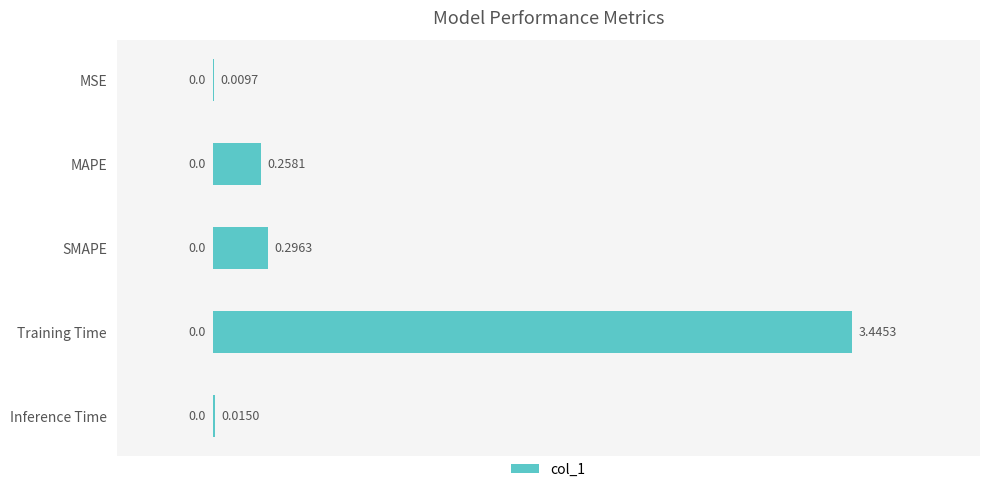

What is the change in value from Training Time to Inference Time?

-3.4